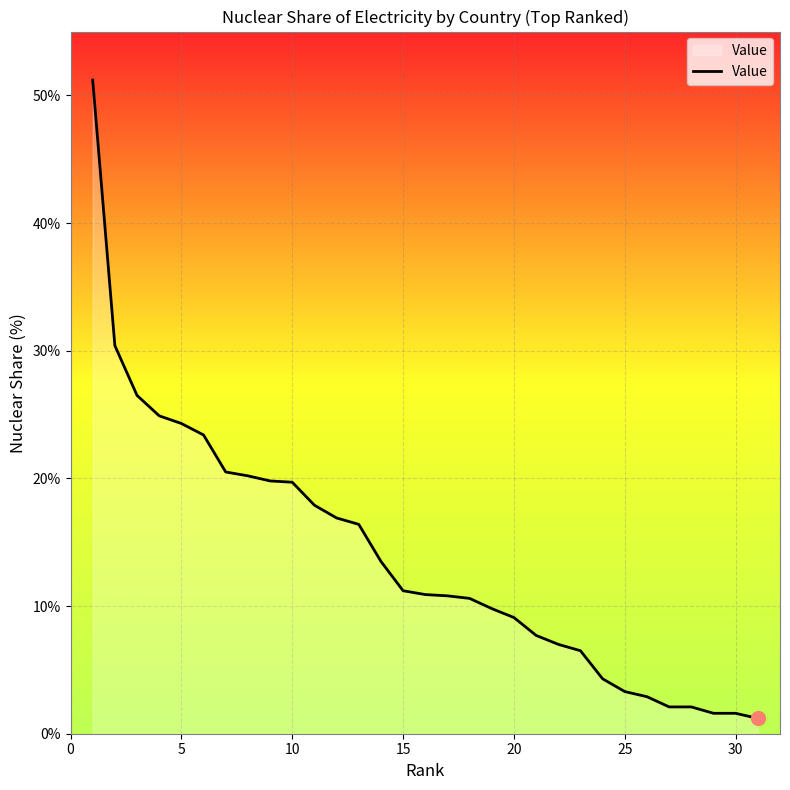

What is the difference between the maximum and minimum values?

50.0